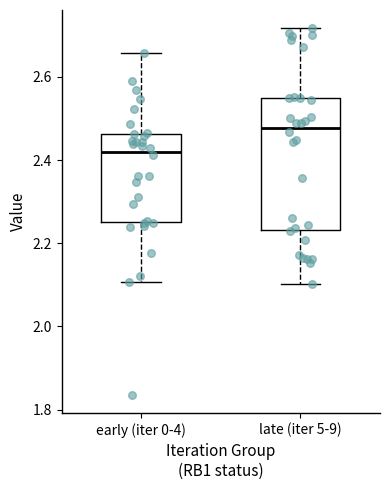

Reading left to right, read every box against the y-axis: the position of its median line, the range the box covers, and the ends of its whiskers. The values are not printed on the chart, so give them approximately, as read against the axis.

early (iter 0-4): median 2.42, box 2.26 to 2.46, whiskers 2.10 to 2.66
late (iter 5-9): median 2.48, box 2.24 to 2.54, whiskers 2.10 to 2.72